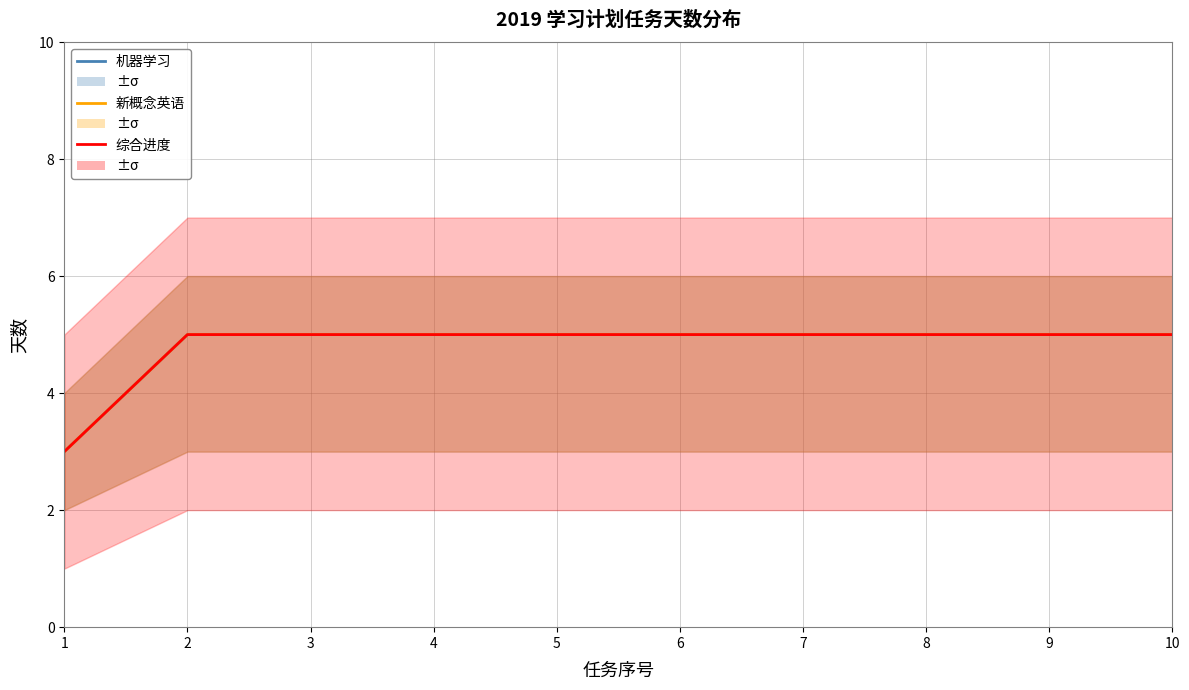

How many data points in 新概念英语 are less than 5?

1